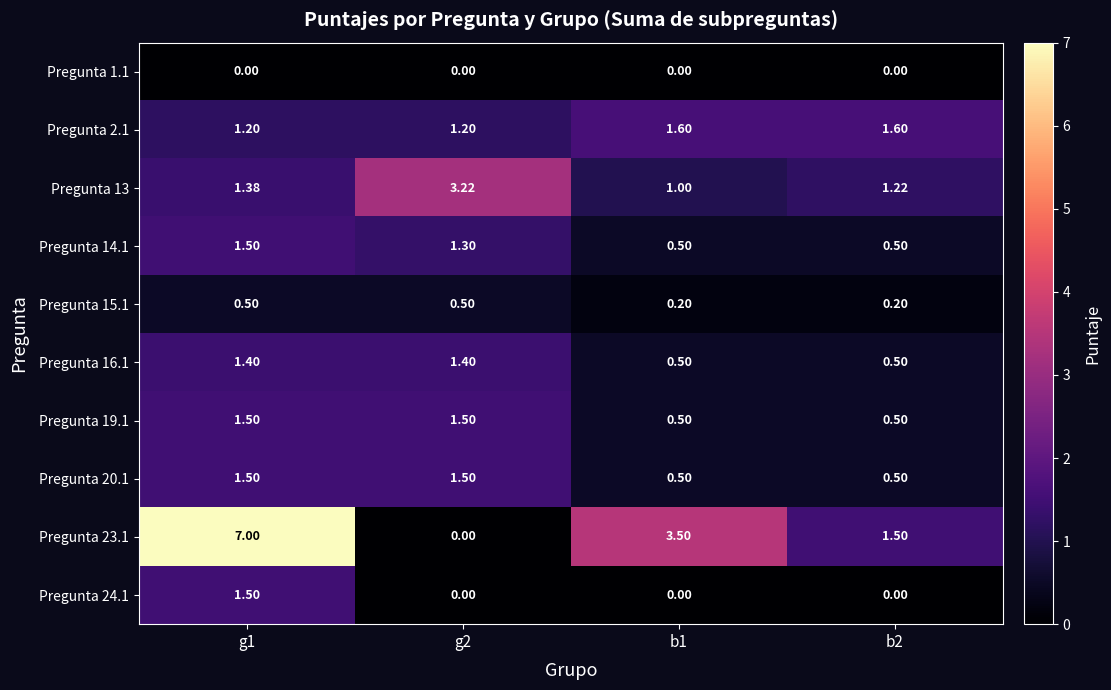

Rank the series by their maximum value, from highest to lowest.

Pregunta 23.1, Pregunta 13, Pregunta 2.1, Pregunta 14.1, Pregunta 19.1, Pregunta 20.1, Pregunta 24.1, Pregunta 16.1, Pregunta 15.1, Pregunta 1.1